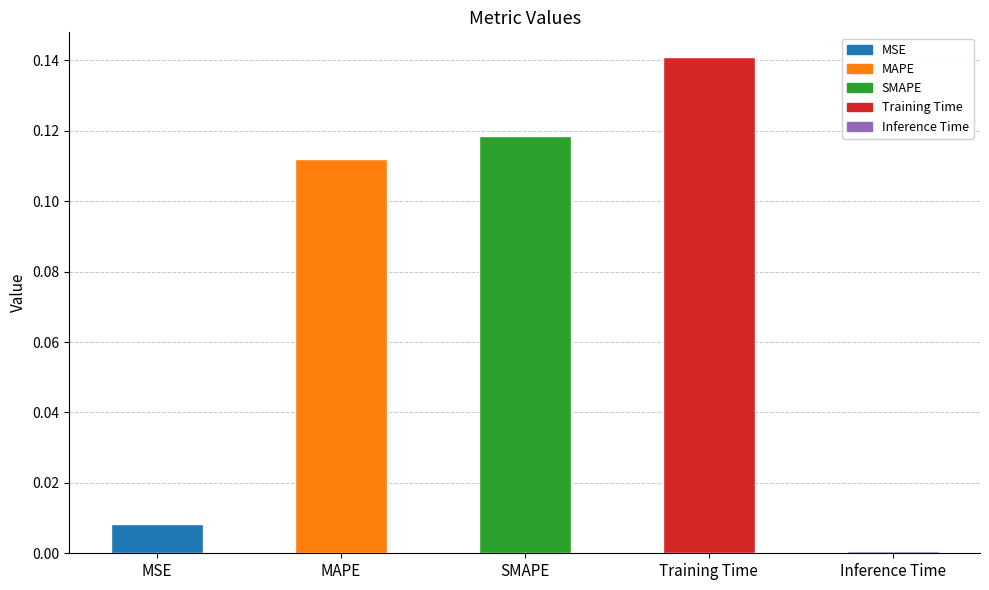

The value at Inference Time is 0.0. True or false?

True